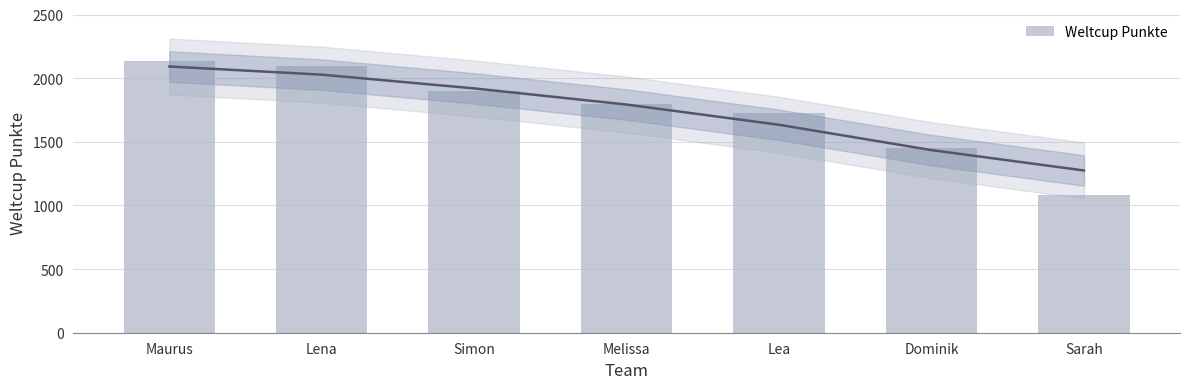

What position from the left is Sarah?

7